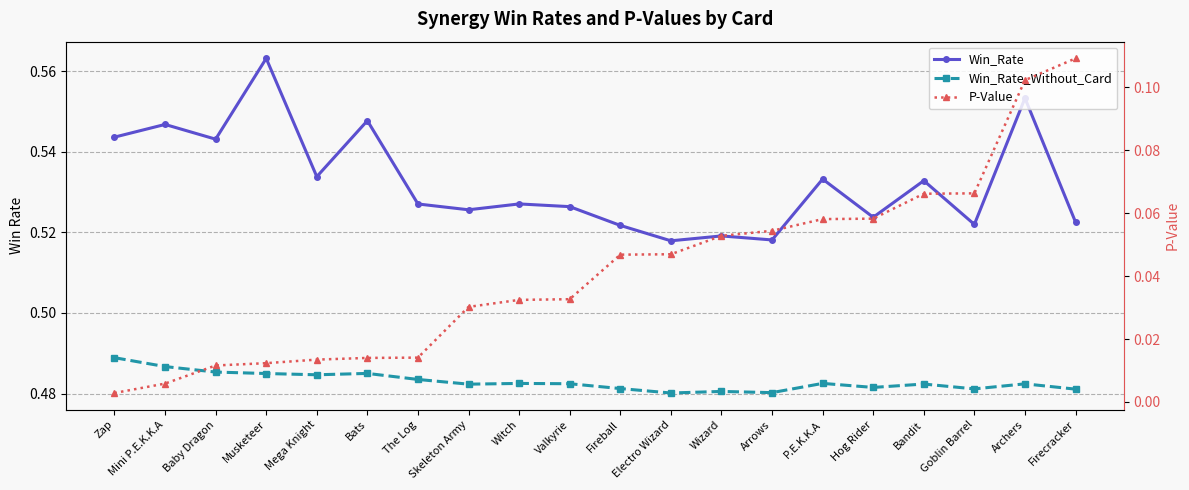

True or false: Win_Rate_Without_Card and P-Value intersect in this chart.

False